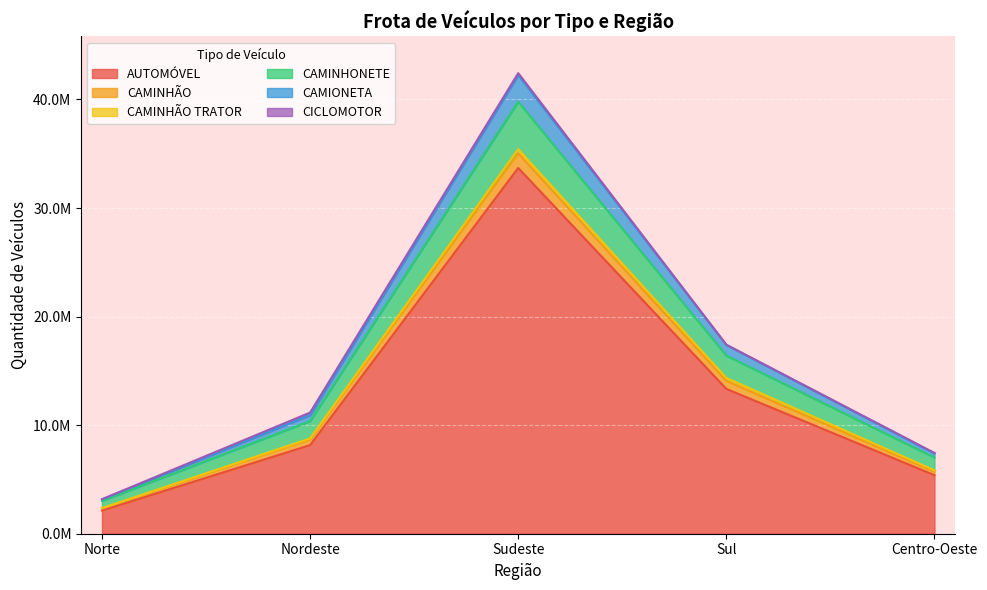

The value of CAMINHÃO at Norte is 4825141. True or false?

False